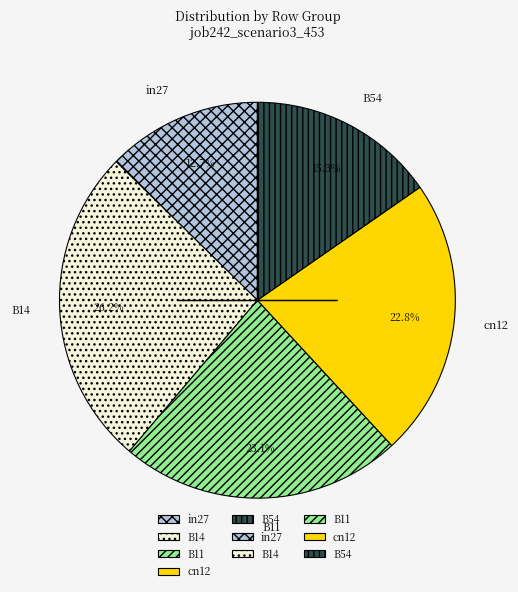

Is there a majority slice in this chart?

No